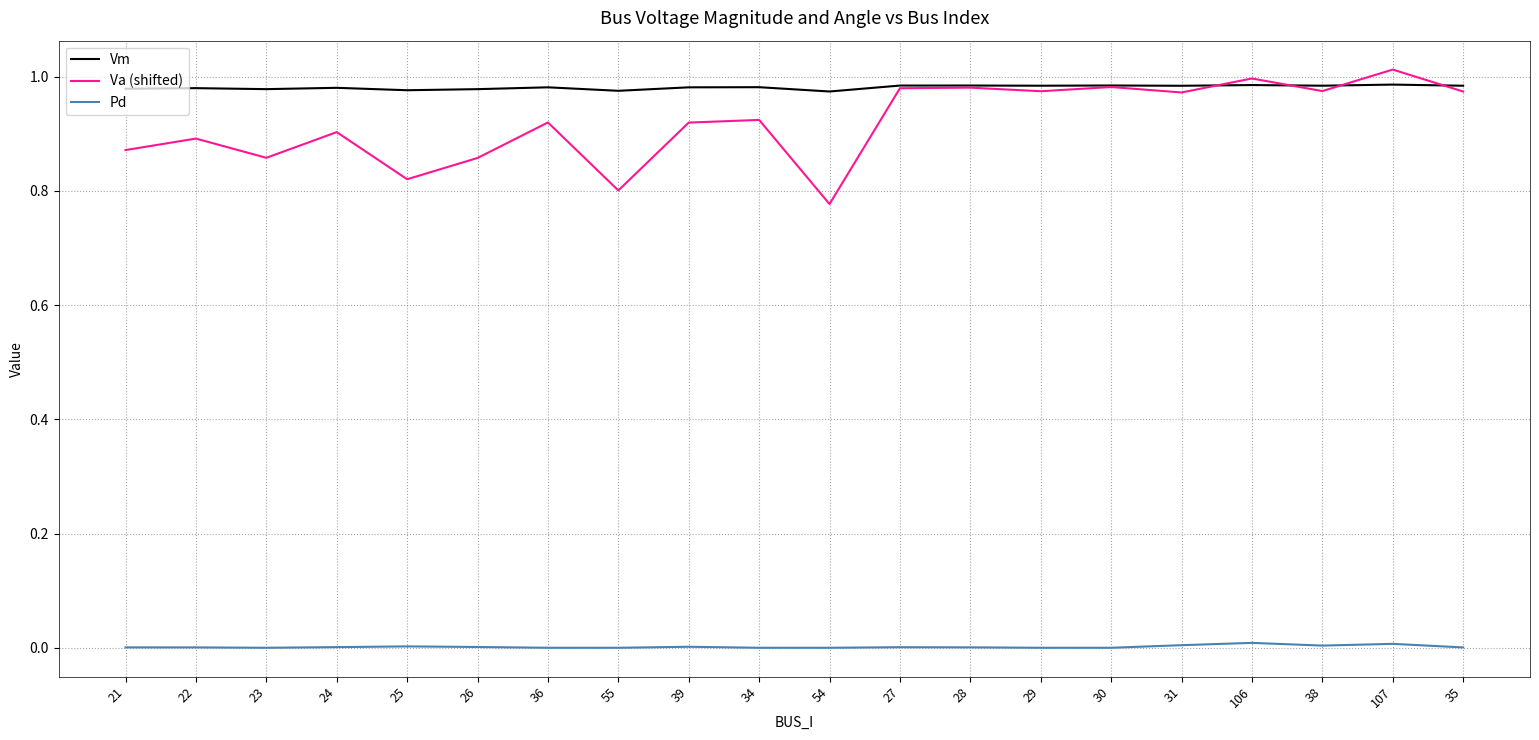

The Vm series shows 1.0 at 30. True or false?

True